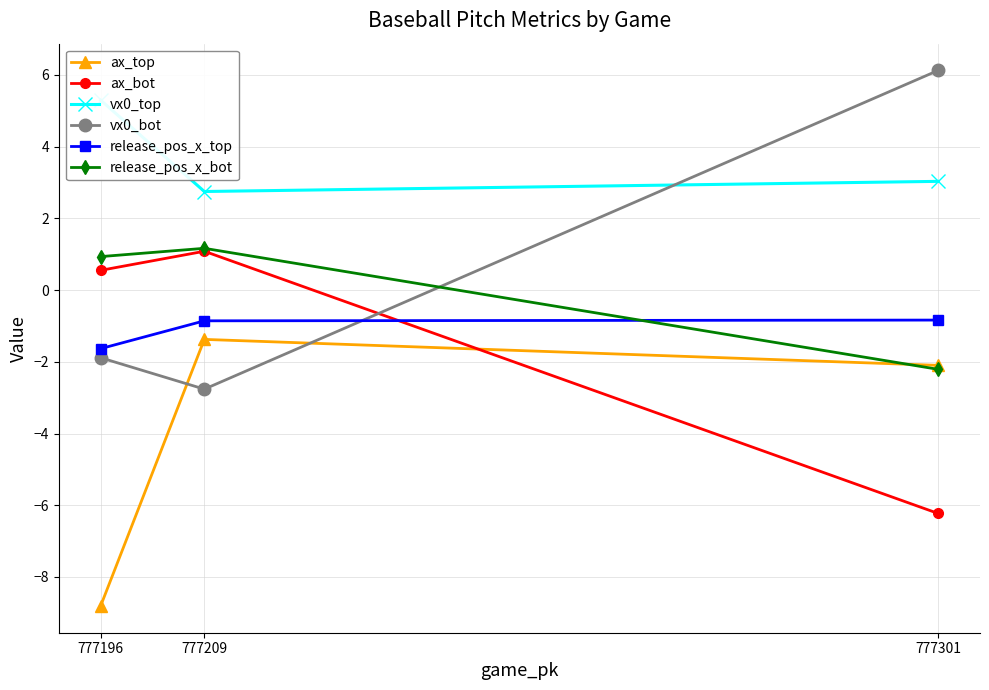

Between 777196 and 777301, which is larger?

777301